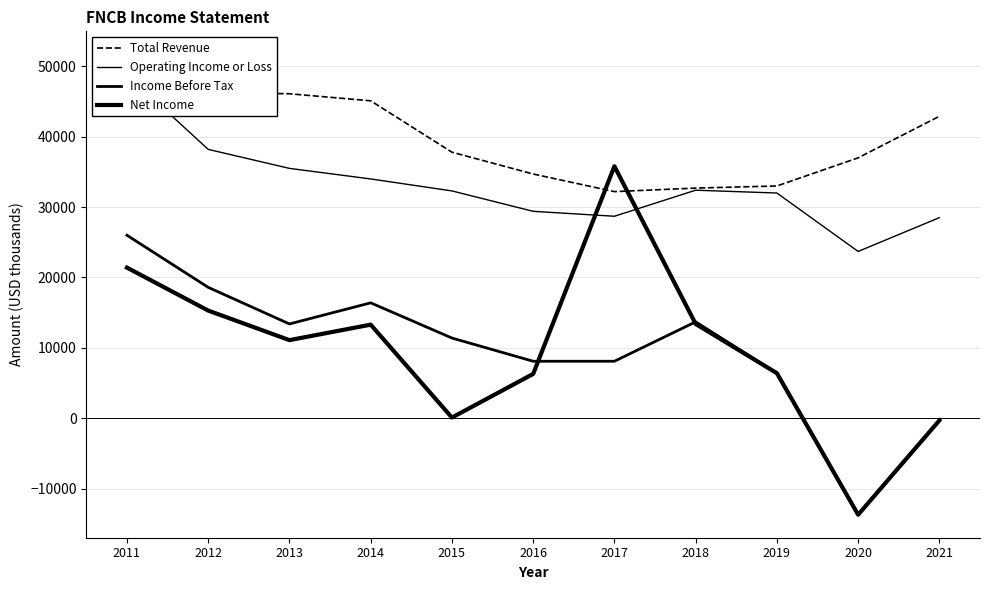

What is the smallest value displayed?

-13700